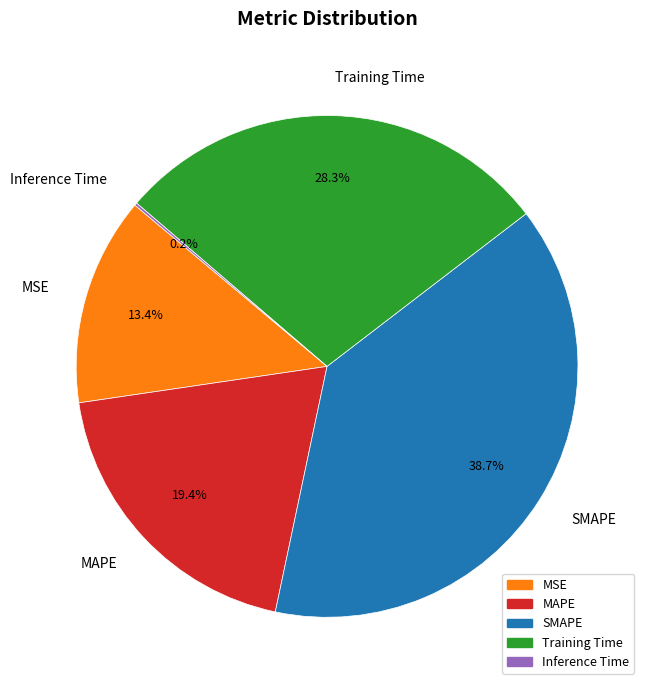

Is there any slice that represents more than half of the pie?

No